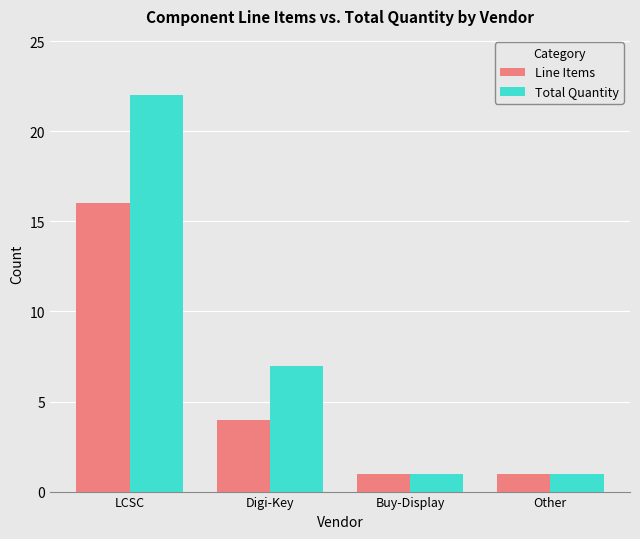

The Total Quantity series shows 1 at Other. True or false?

True